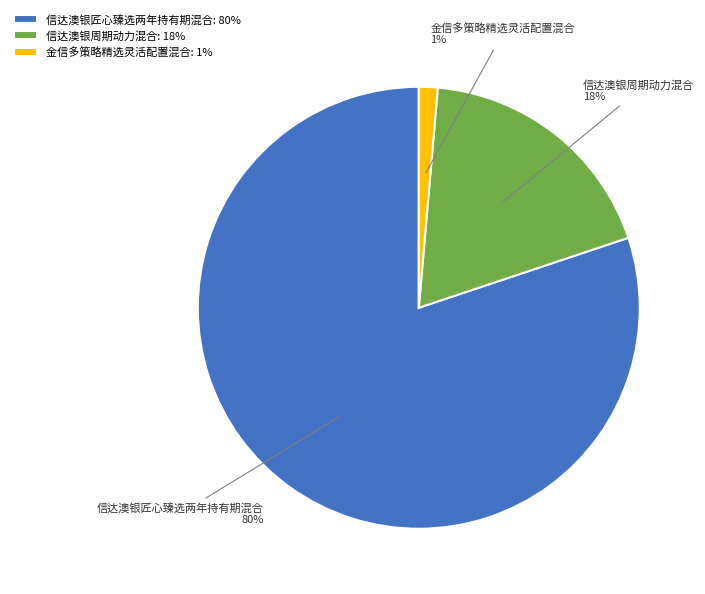

True or false: 金信多策略精选灵活配置混合 accounts for 13% of the total.

False